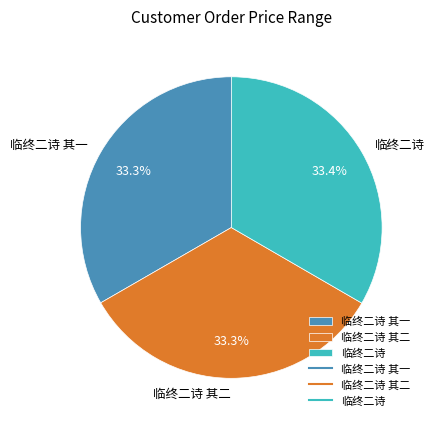

Approximately how many times larger is the value at 临终二诗 compared to 临终二诗 其二?

1.0